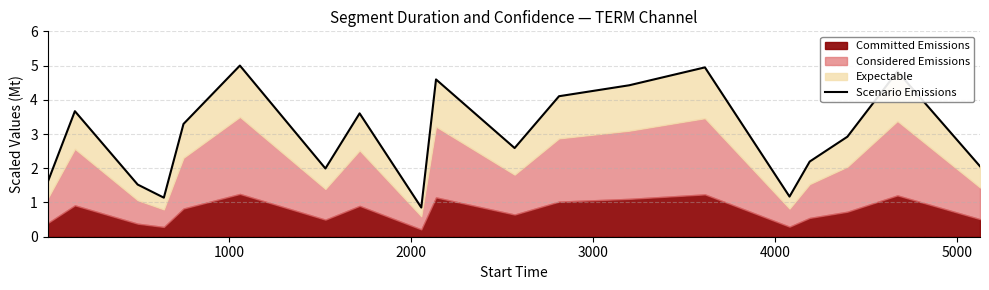

How many lines are shown in the chart?

1